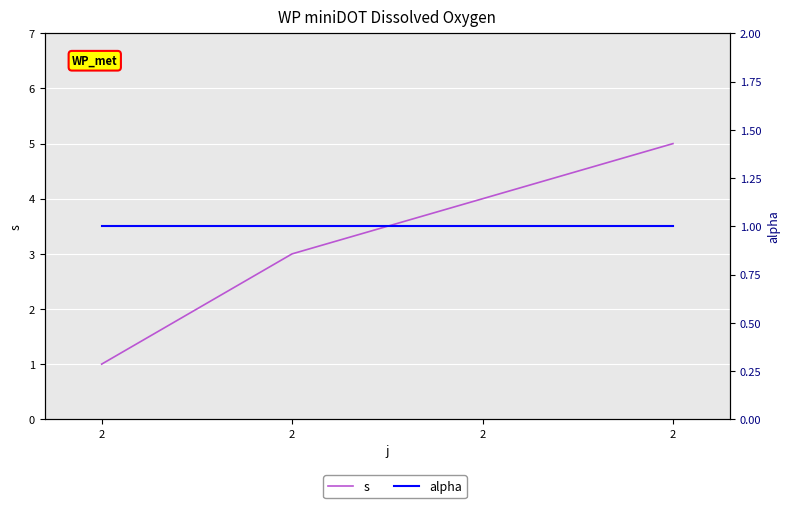

Is it true that s equals 5 at 2?

True